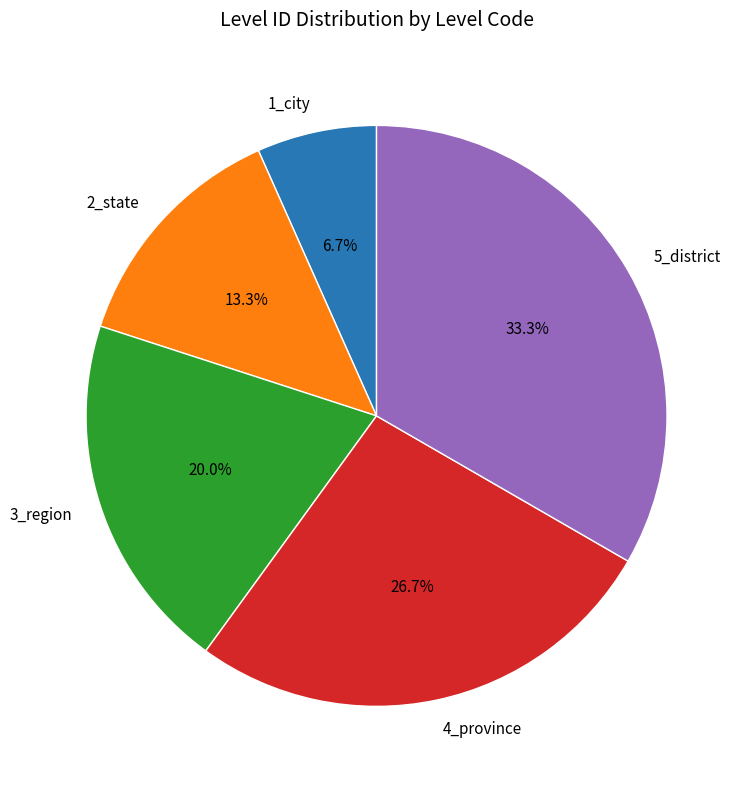

Approximately how many times larger is the value at 2_state compared to 3_region?

0.7